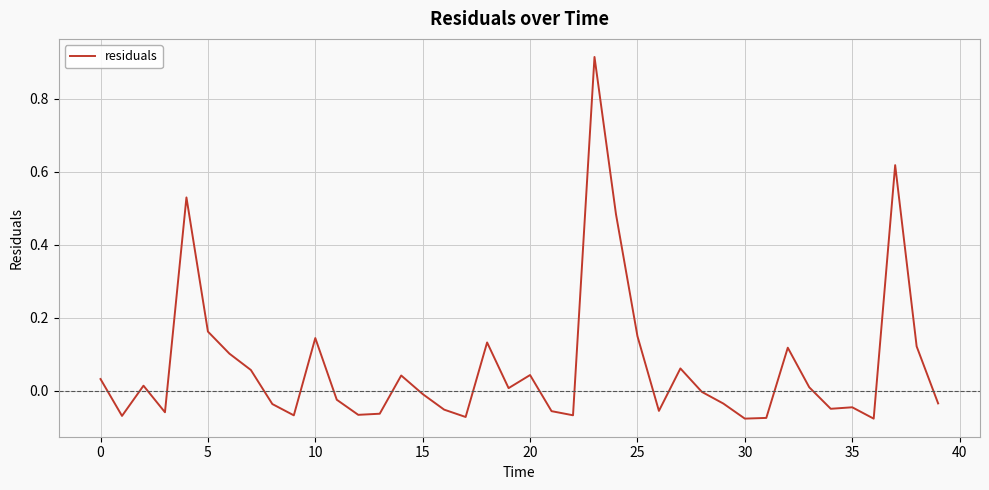

What is the difference between the maximum and minimum values?

1.0